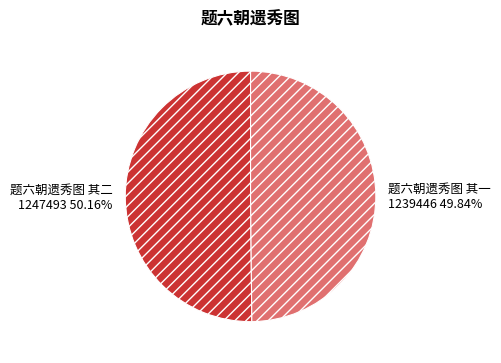

True or false: 题六朝遗秀图 其二 accounts for 44% of the total.

False